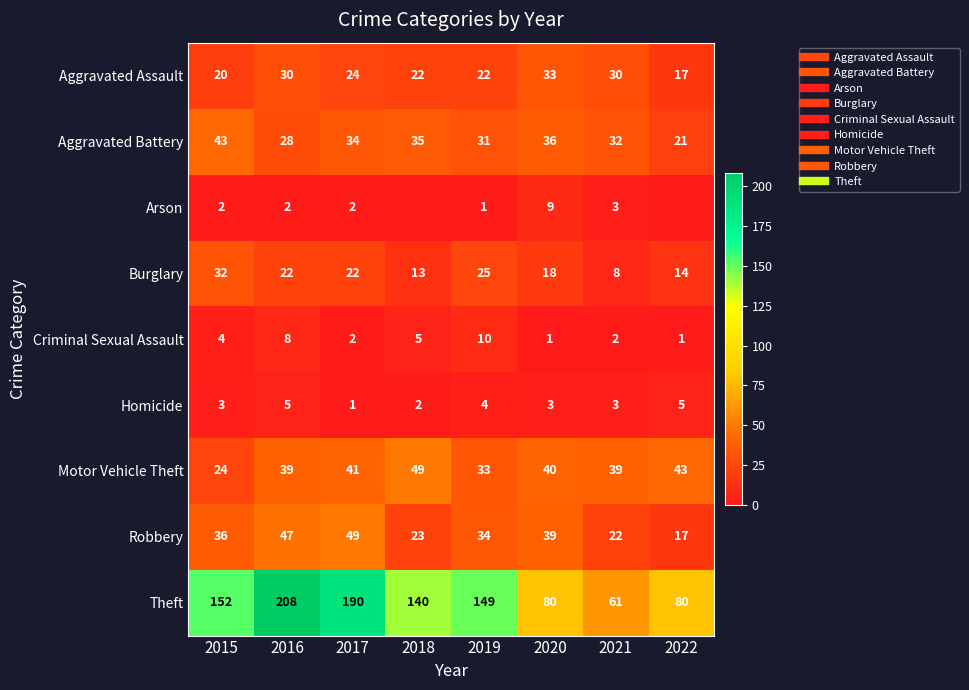

What is the spread (max minus min) of values at 2018?

140